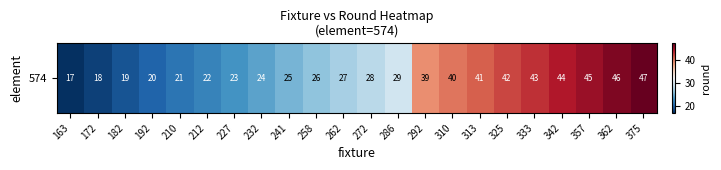

Where does the data first go above 28?

286